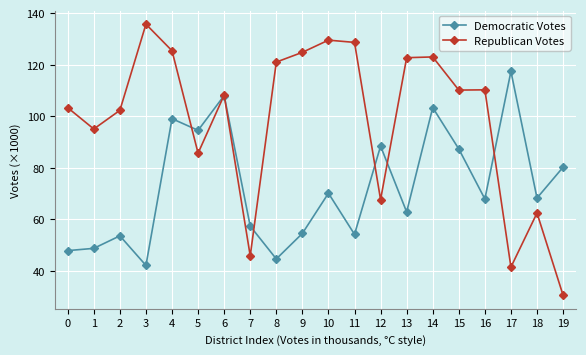

What is the minimum value for Republican Votes?

30.6